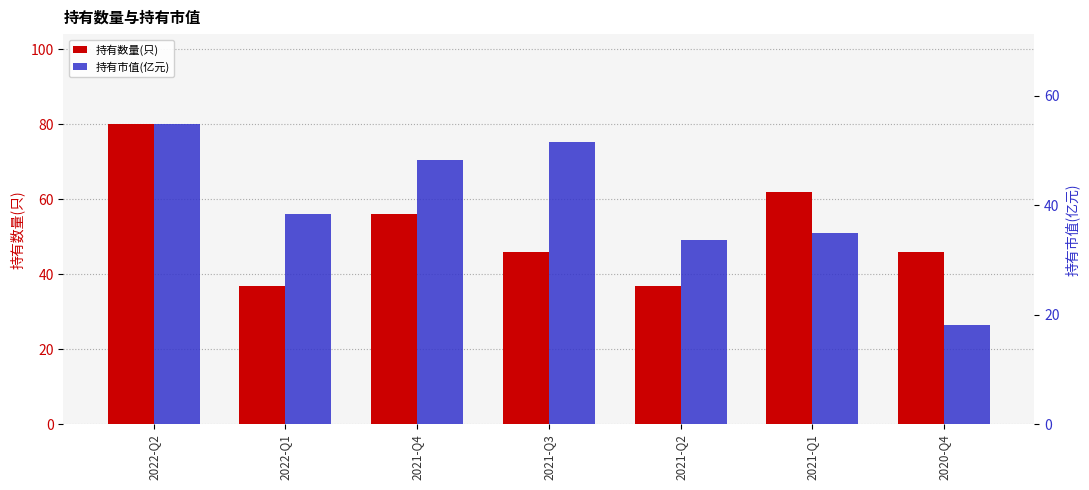

Is it true that 持有市值(亿元) equals 38.4 at 2022-Q1?

True